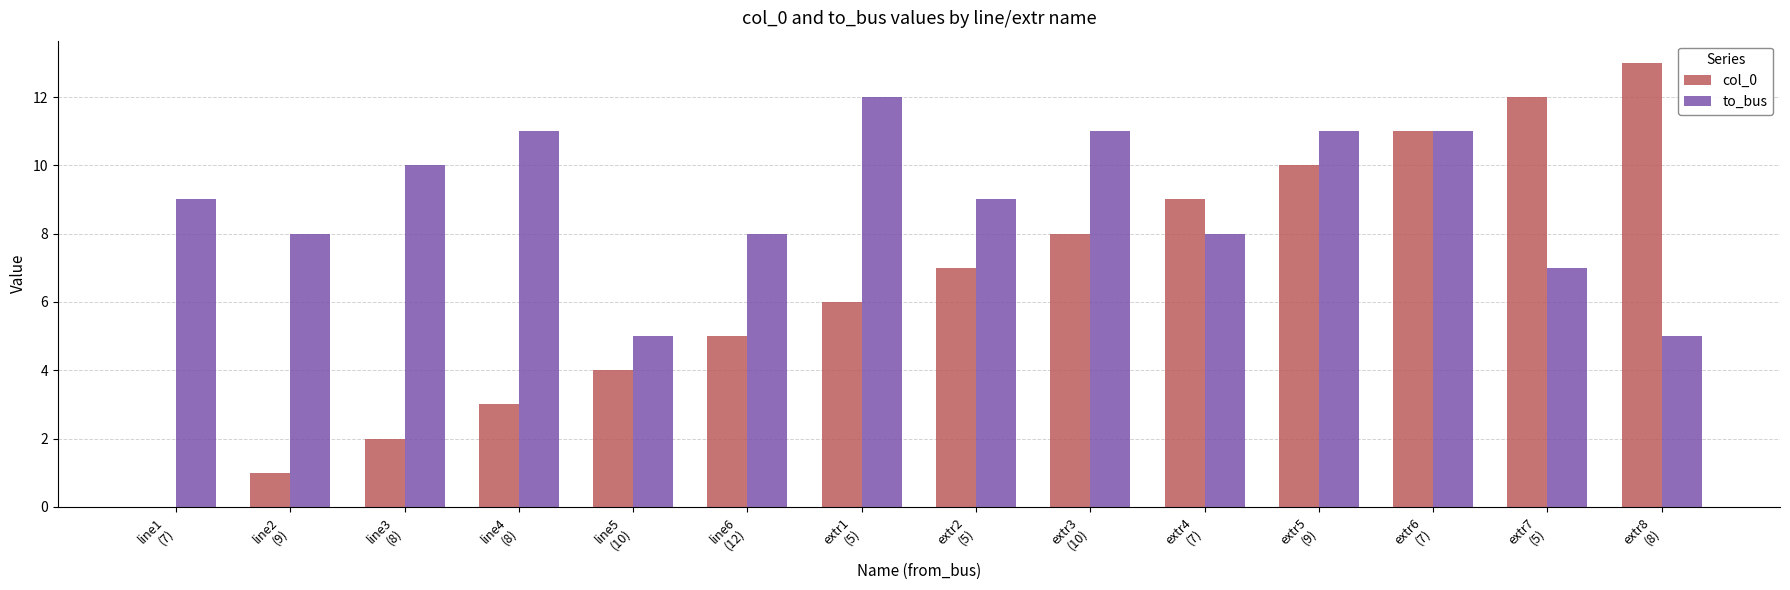

What is the sum of all to_bus values?

125